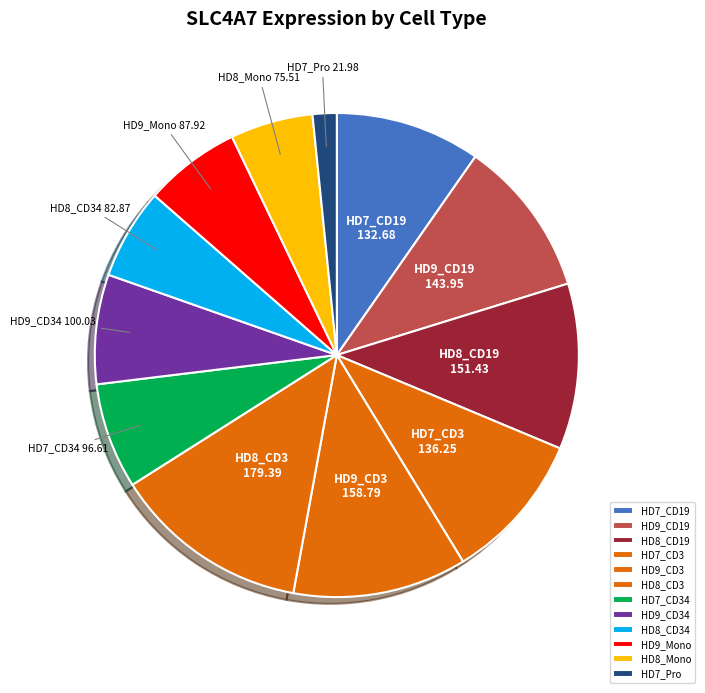

Is the sum of HD8_CD34 and HD8_CD3 greater than half?

No